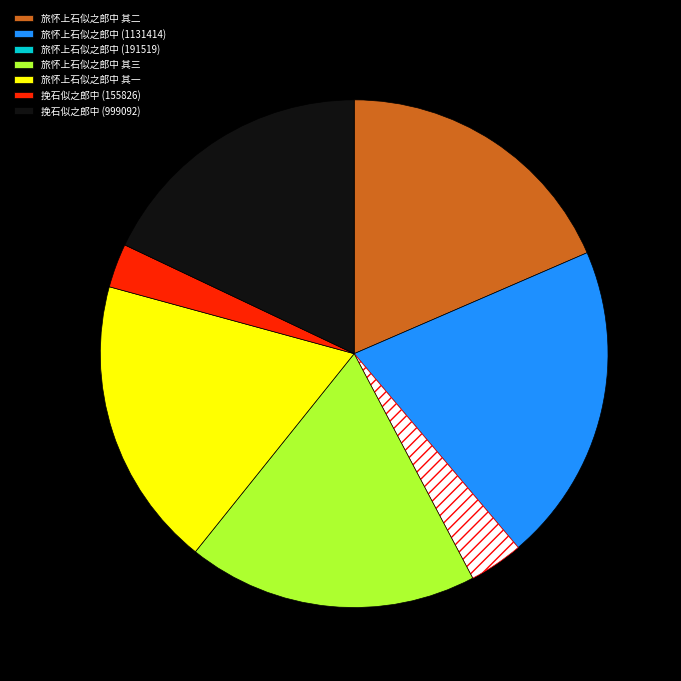

How much of the chart is everything except 旅怀上石似之郎中 其三?

81.5%